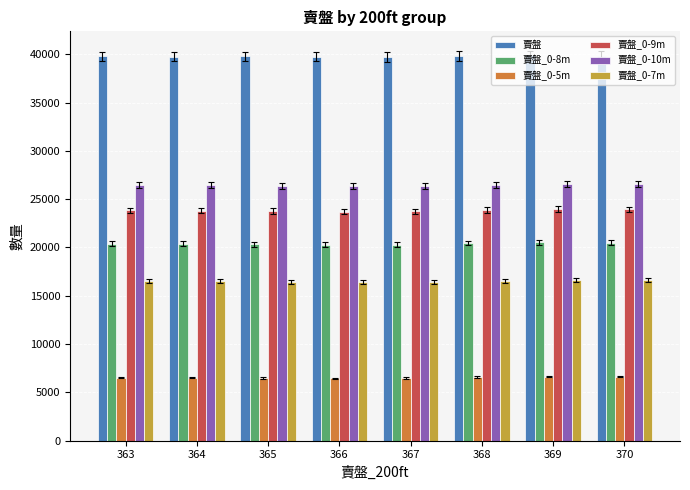

Rank the series at 368 from lowest to highest value.

賣盤_0-5m, 賣盤_0-7m, 賣盤_0-8m, 賣盤_0-9m, 賣盤_0-10m, 賣盤